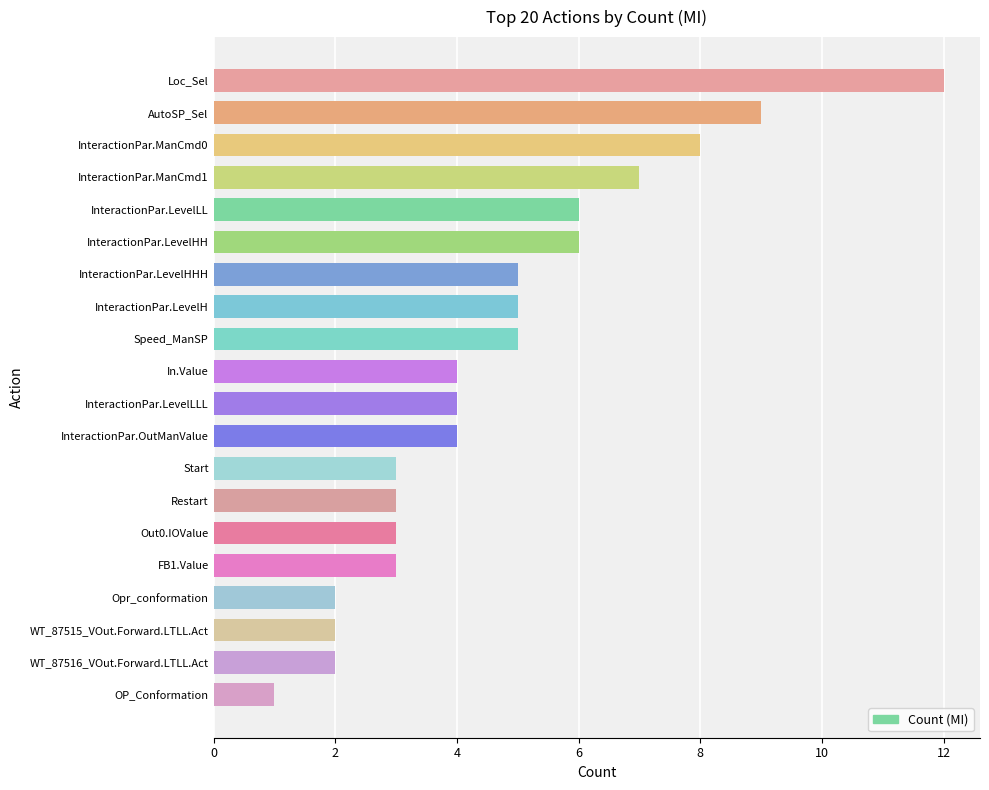

The value at InteractionPar.LevelLL is 9. True or false?

False